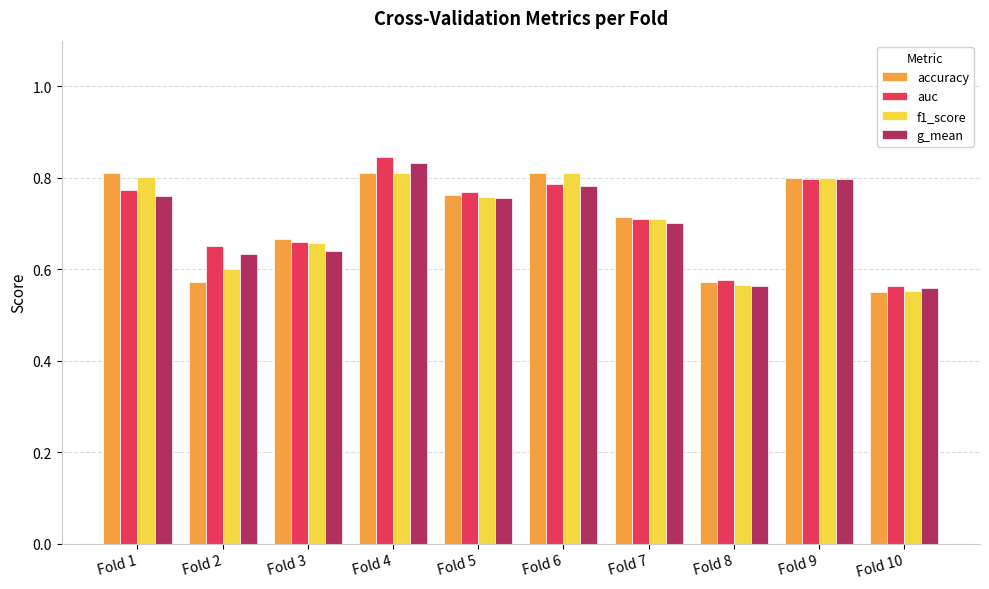

The g_mean series shows 0.8 at Fold 1. True or false?

True